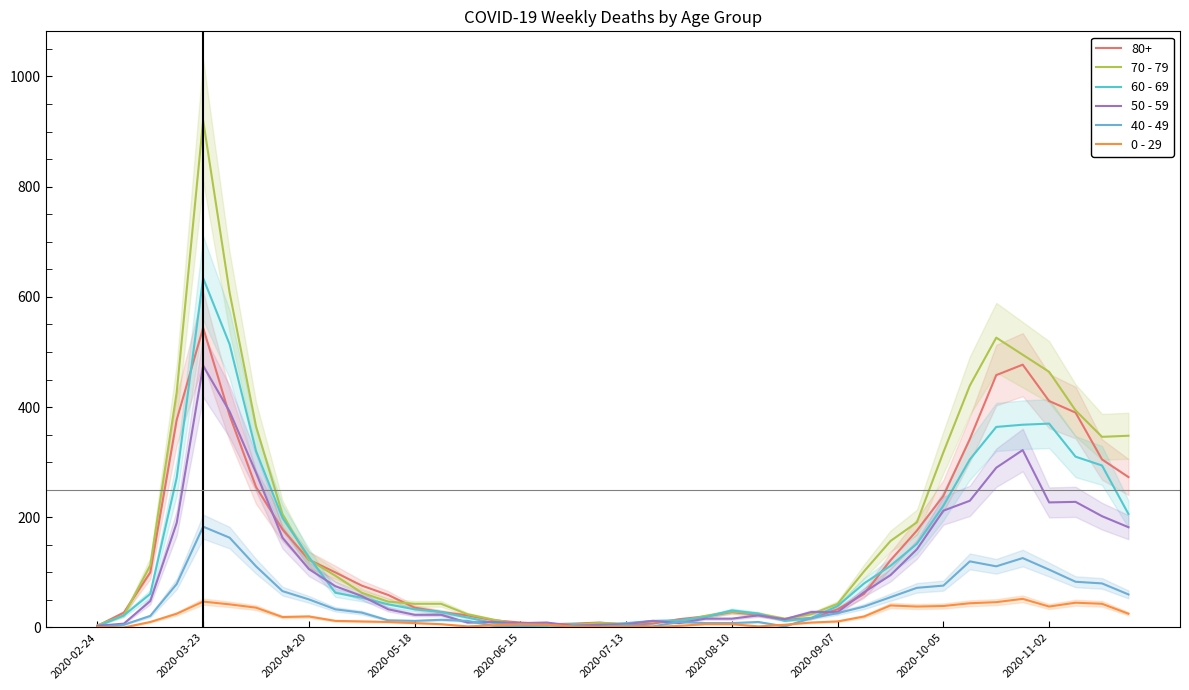

At how many categories does at least one series exceed 860?

1